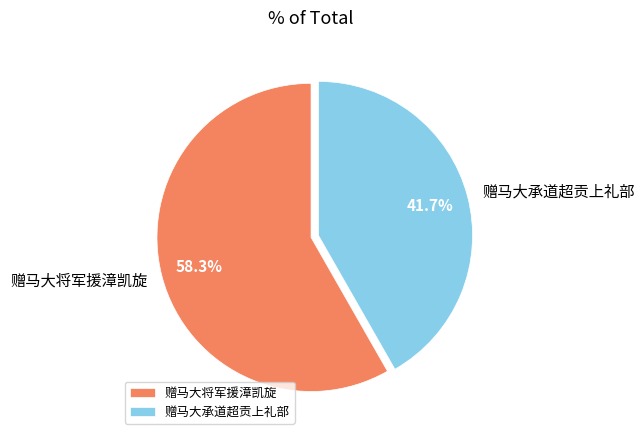

What is the ratio of the value at 赠马大将军援漳凯旋 to the value at 赠马大承道超贡上礼部?

1.4